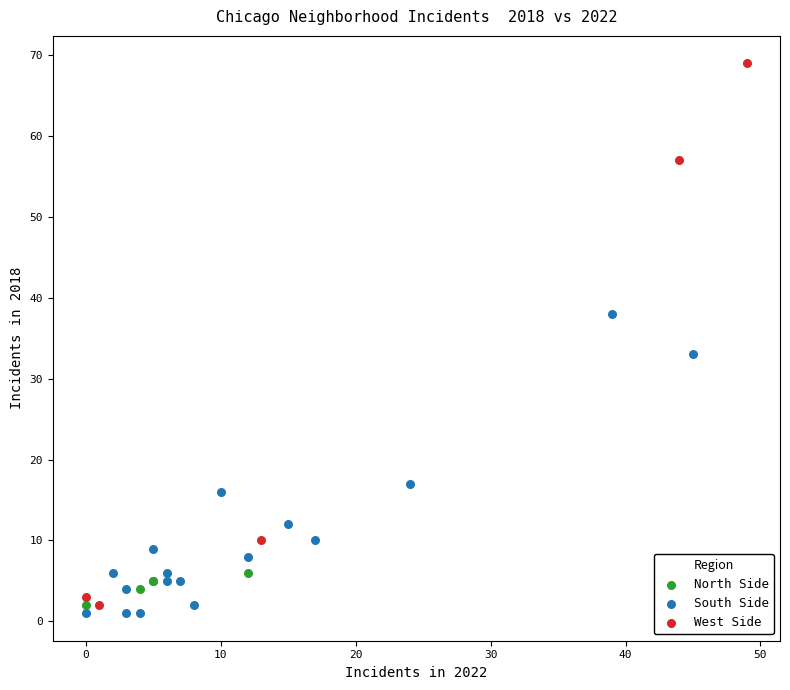

Which series reaches the minimum Y coordinate?

South Side